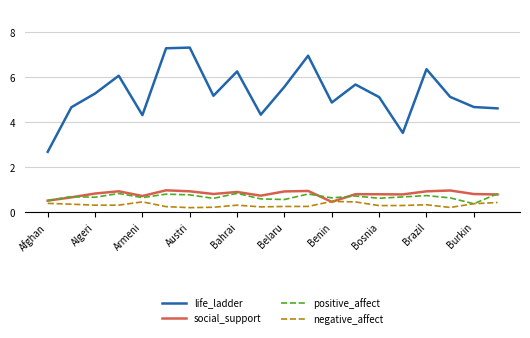

Which series has the largest total across all categories?

life_ladder